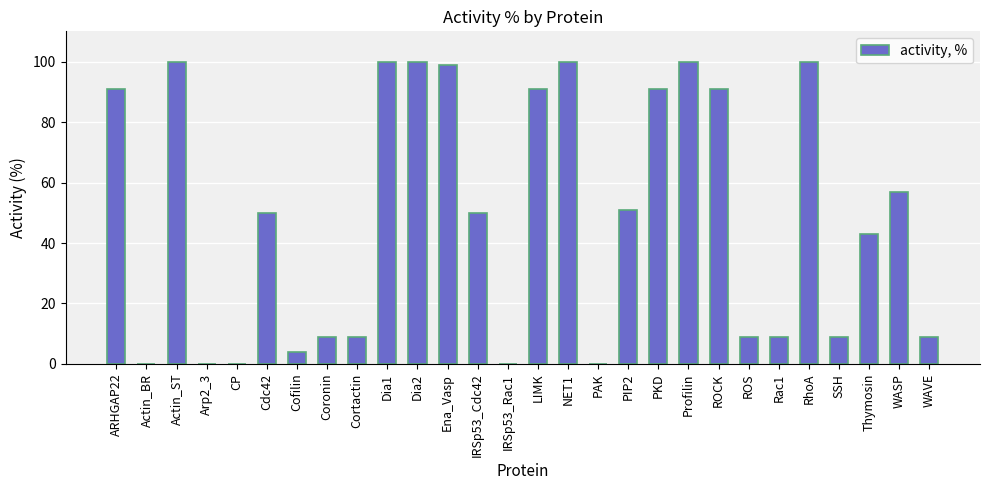

Count the number of categories in the chart.

28